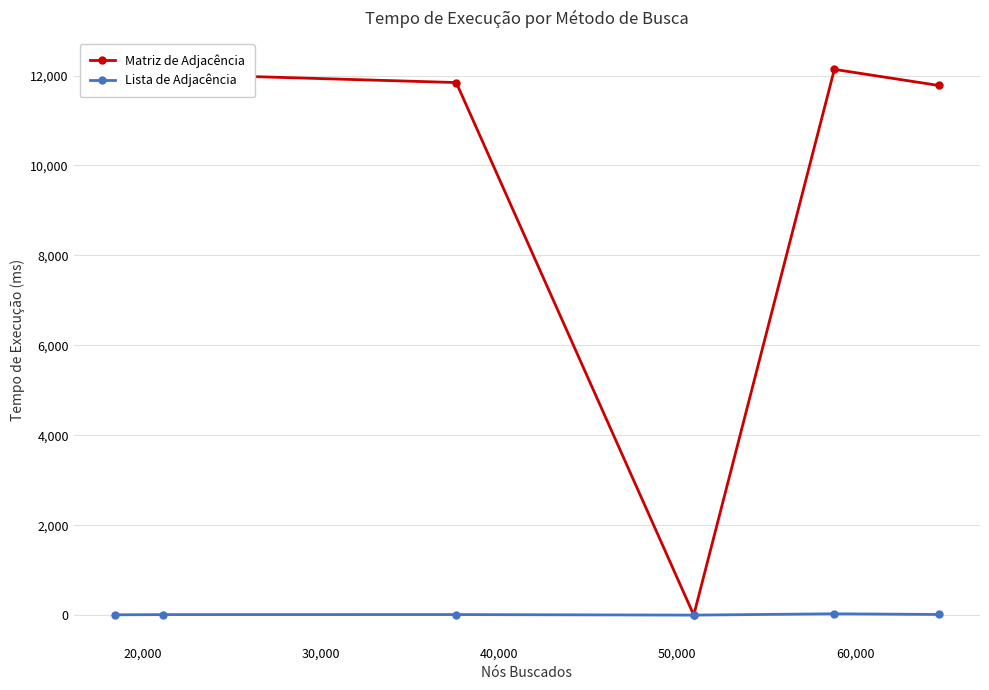

In Matriz de Adjacência, how many points are higher than both neighbors (excluding endpoints)?

1